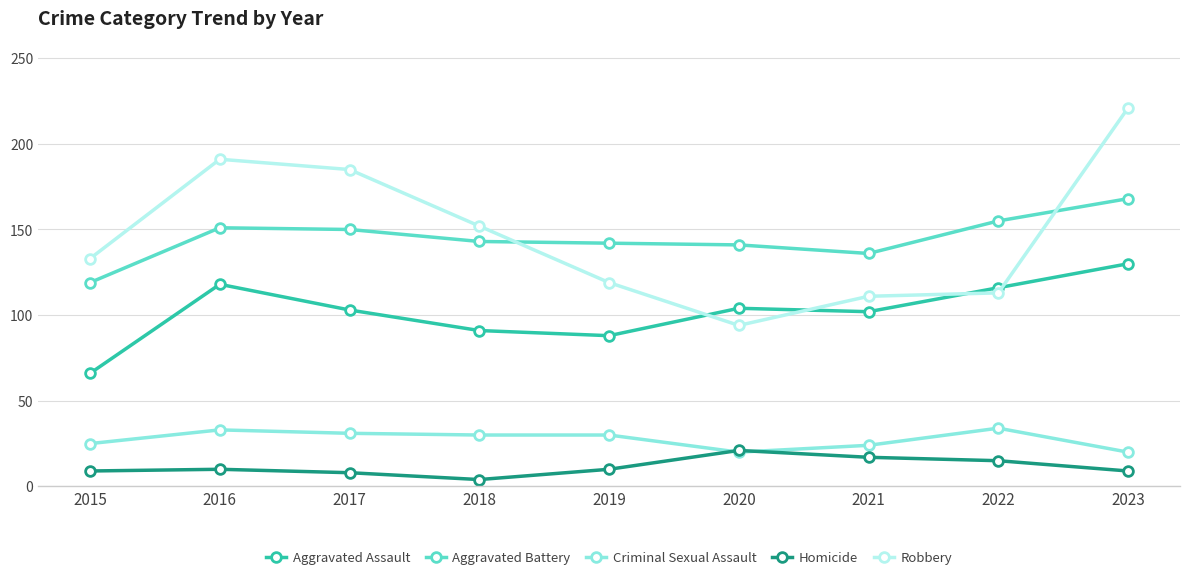

At 2017, list the series in order from largest to smallest.

Robbery, Aggravated Battery, Aggravated Assault, Criminal Sexual Assault, Homicide